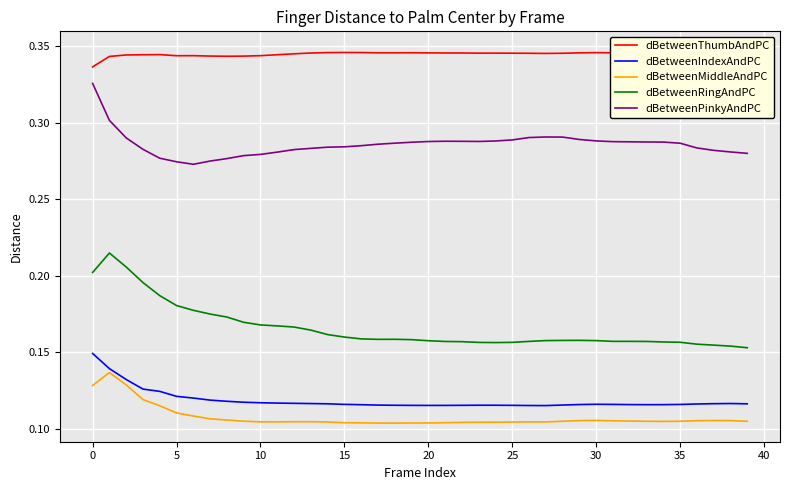

True or false: dBetweenMiddleAndPC and dBetweenRingAndPC cross at least once.

False